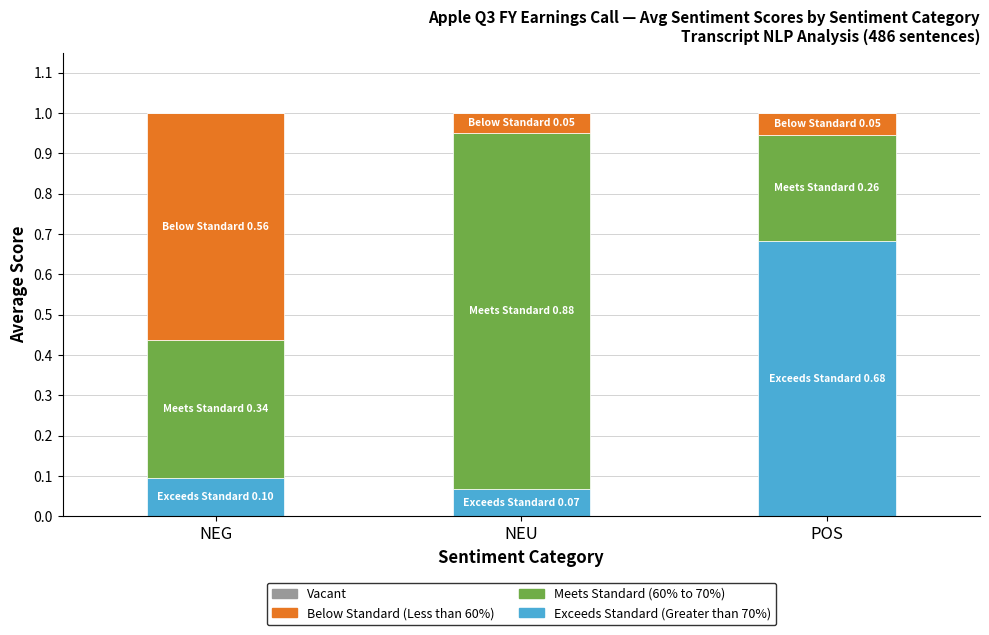

What is the total value across all series at NEG?

1.0